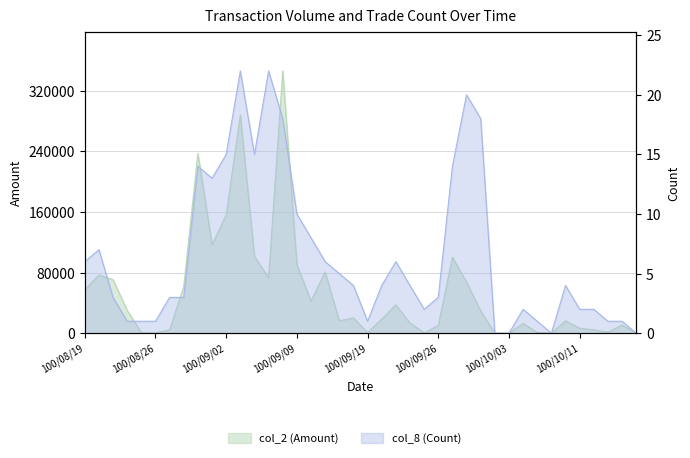

Count the number of categories in the chart.

40